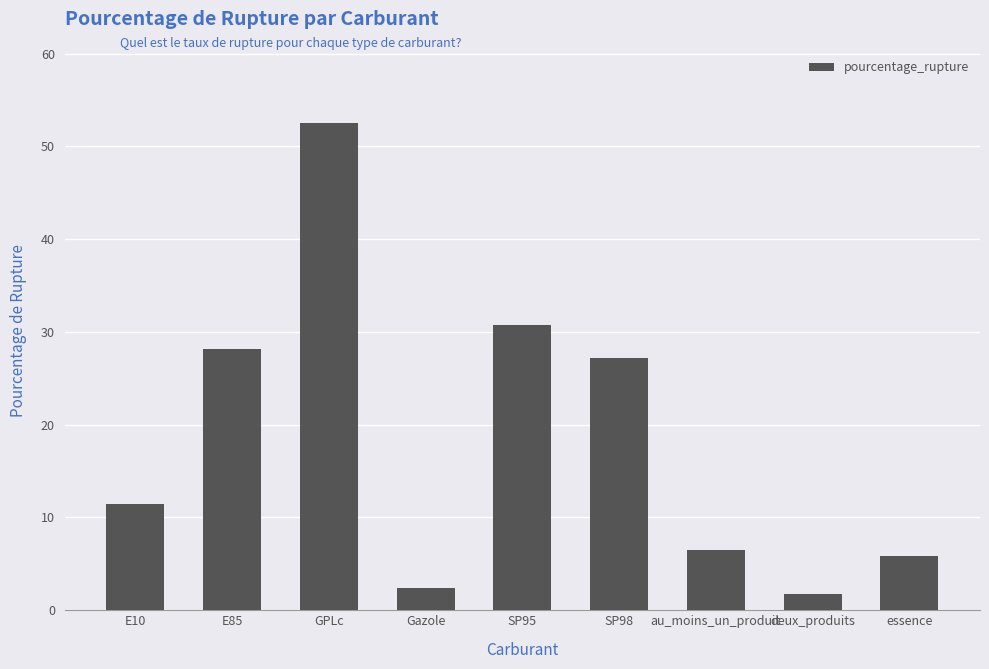

Which has a higher value, GPLc or SP95?

GPLc